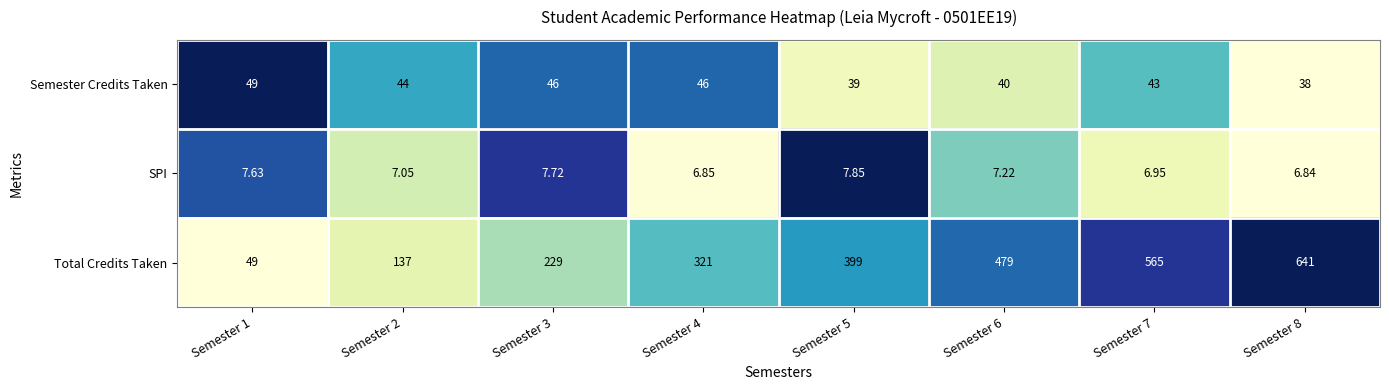

Which series has the widest spread of values?

Total Credits Taken